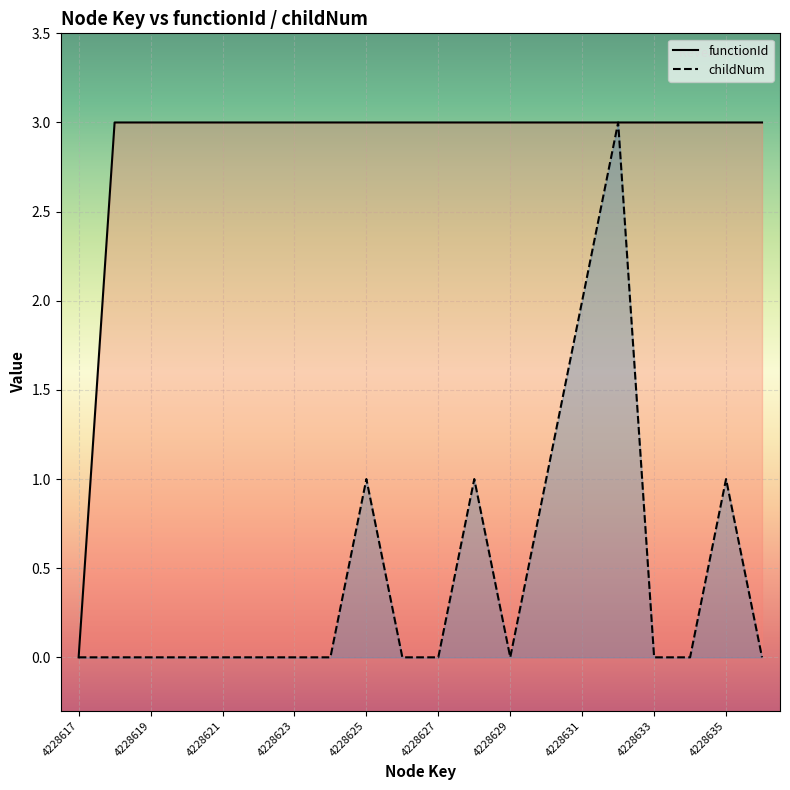

Is it true that functionId equals 3 at 4228625?

True